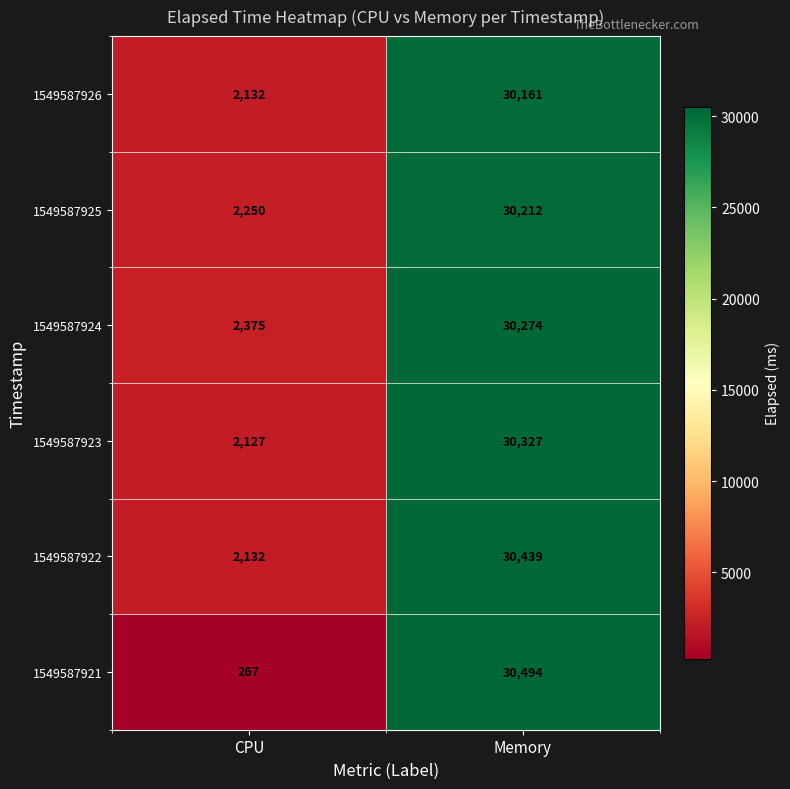

What is the total value across all series at Memory?

181907